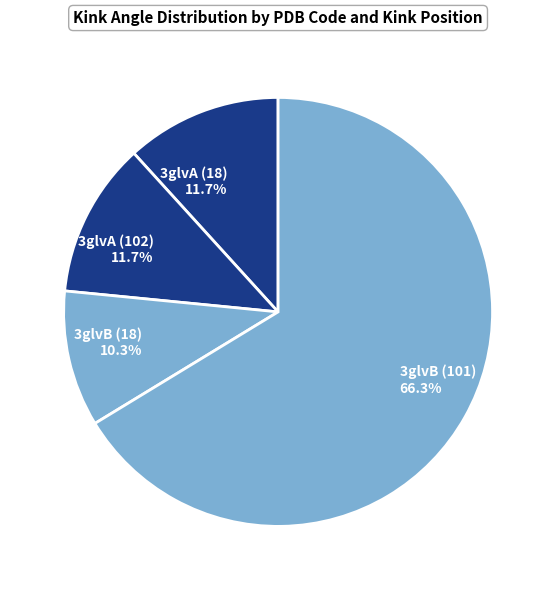

To the nearest percent, what is the average slice percentage?

25%